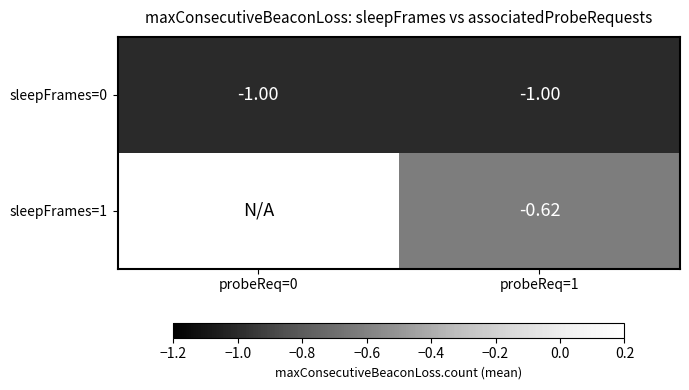

Is the value of sleepFrames=1 at probeReq=1 greater than the value of sleepFrames=0 at probeReq=0?

Yes